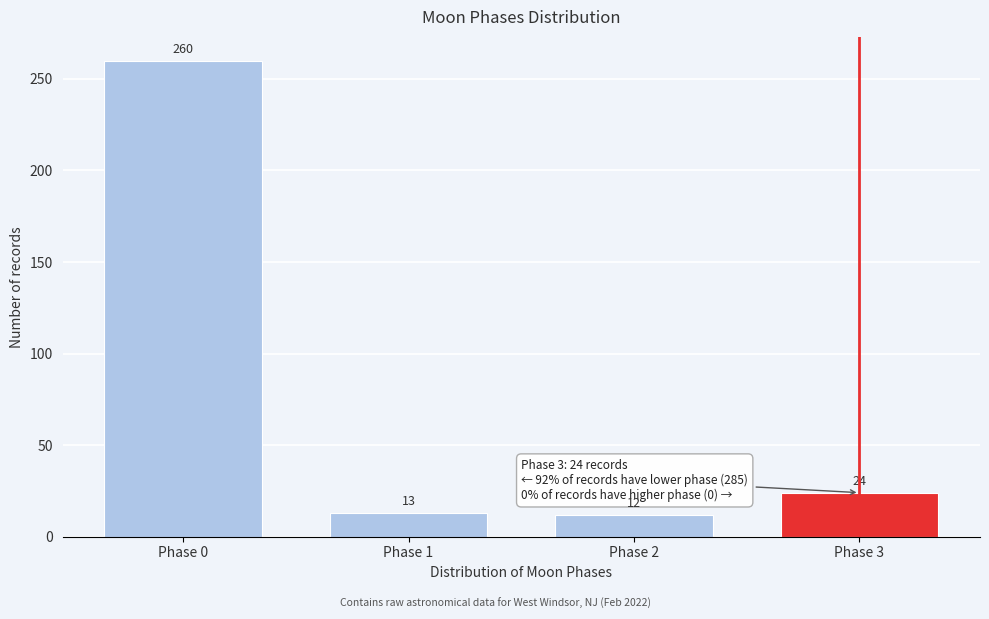

Reading left to right, extract all data points from this chart.

Phase 0=260	Phase 1=13	Phase 2=12	Phase 3=24